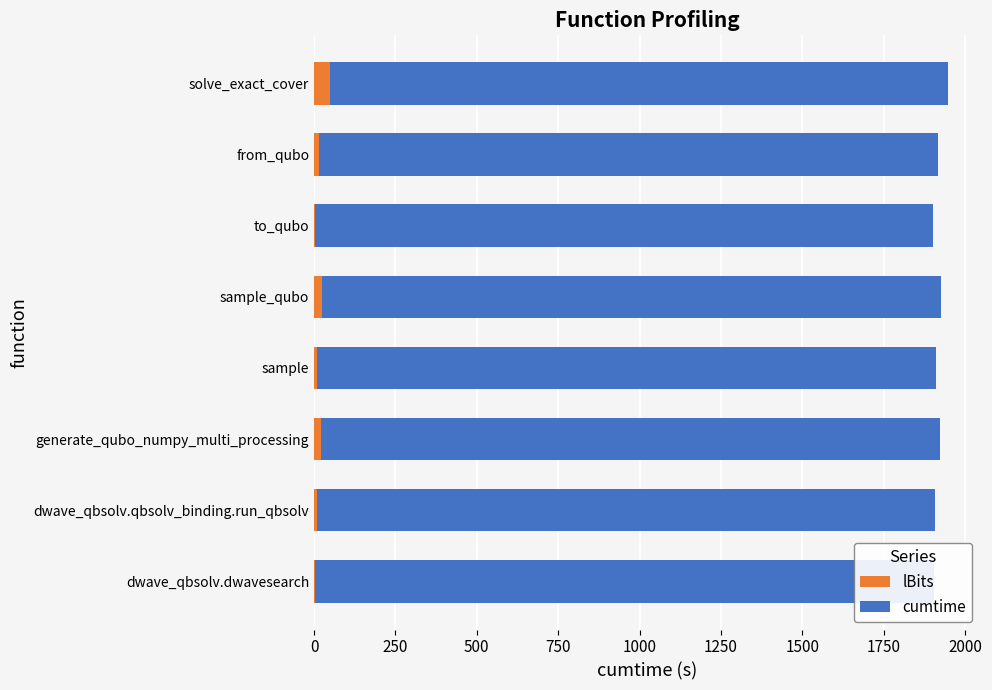

Count the number of data series in this chart.

2